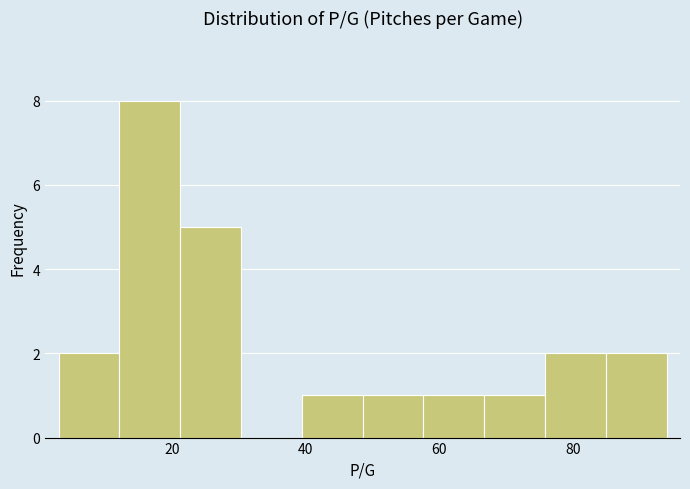

Reading left to right, list every bar in this chart as the range it spans on the x-axis followed by its height. Neither the bar edges nor the heights are printed on the chart, so give them approximately, as read against the axes.

4 to 12: 2
12 to 22: 8
22 to 30: 5
30 to 40: 0
40 to 48: 1
48 to 58: 1
58 to 66: 1
66 to 76: 1
76 to 84: 2
84 to 94: 2